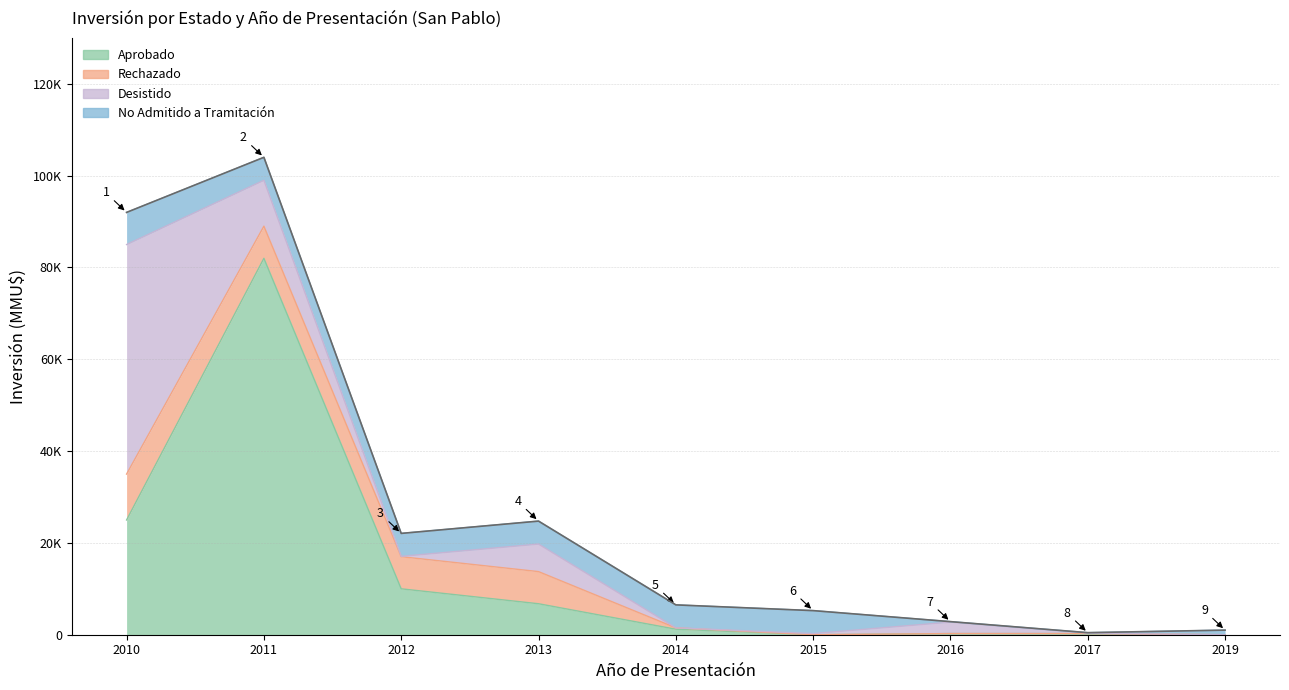

What is the greatest value displayed?

82000